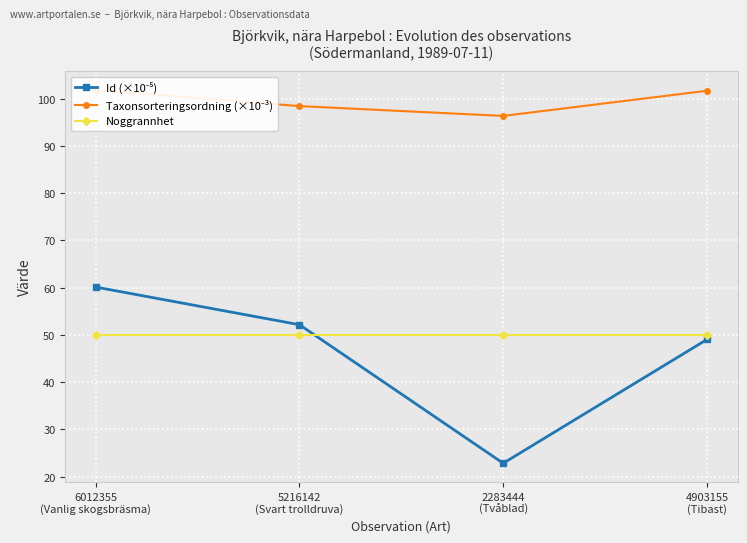

List the labels in order of Noggrannhet value, smallest first.

6012355
(Vanlig skogsbräsma), 5216142
(Svart trolldruva), 2283444
(Tvåblad), 4903155
(Tibast)